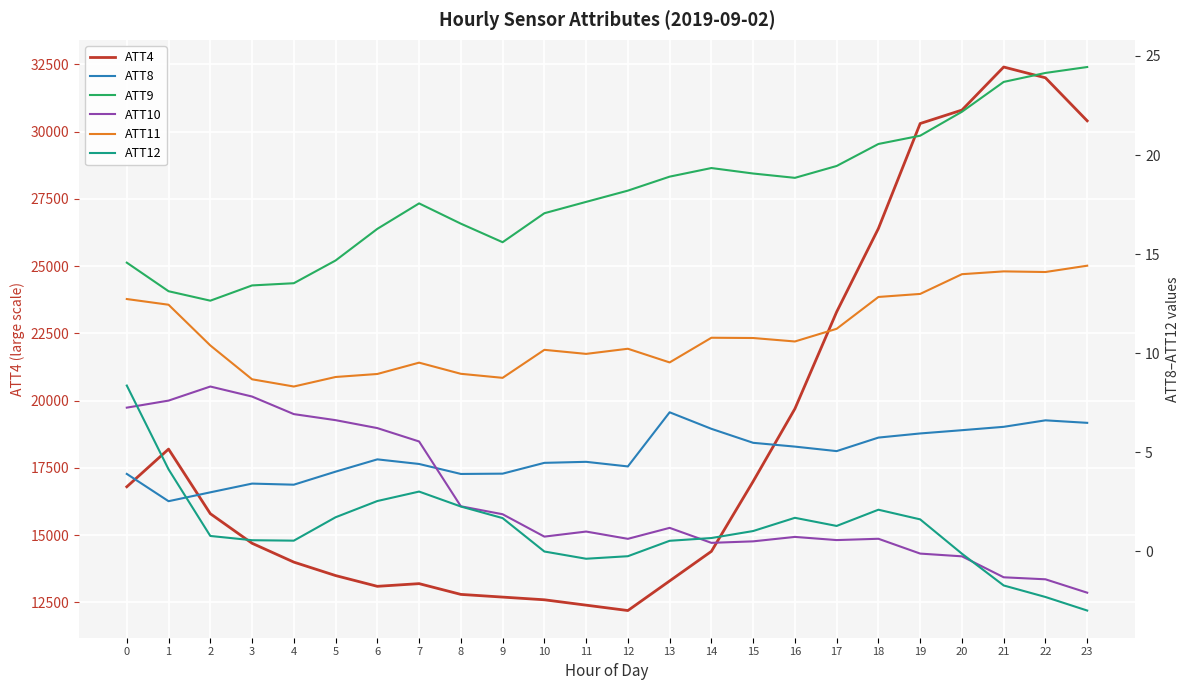

True or false: ATT8 and ATT9 intersect in this chart.

False